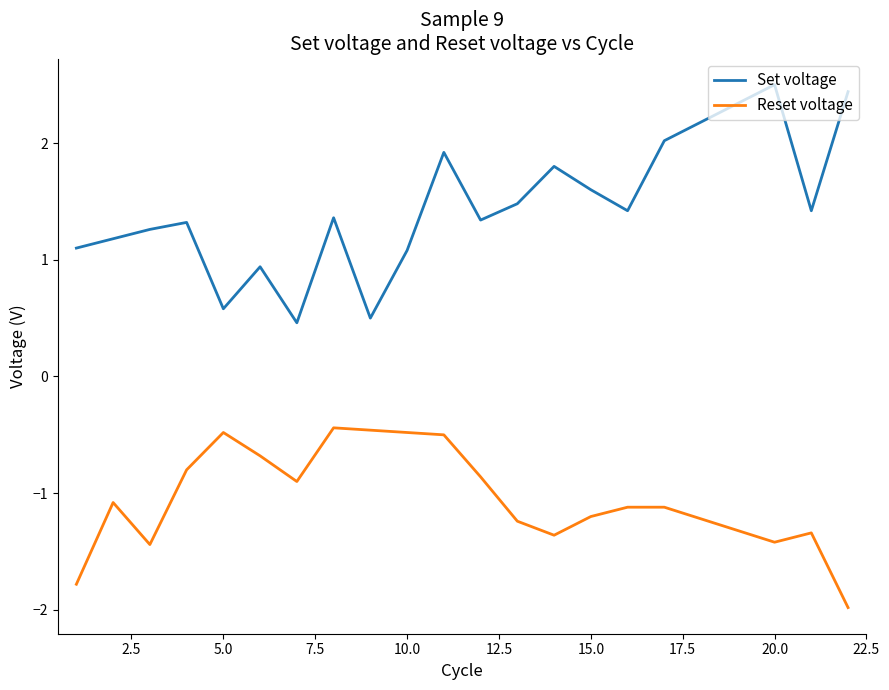

What are all the series names shown in the legend?

Set voltage, Reset voltage